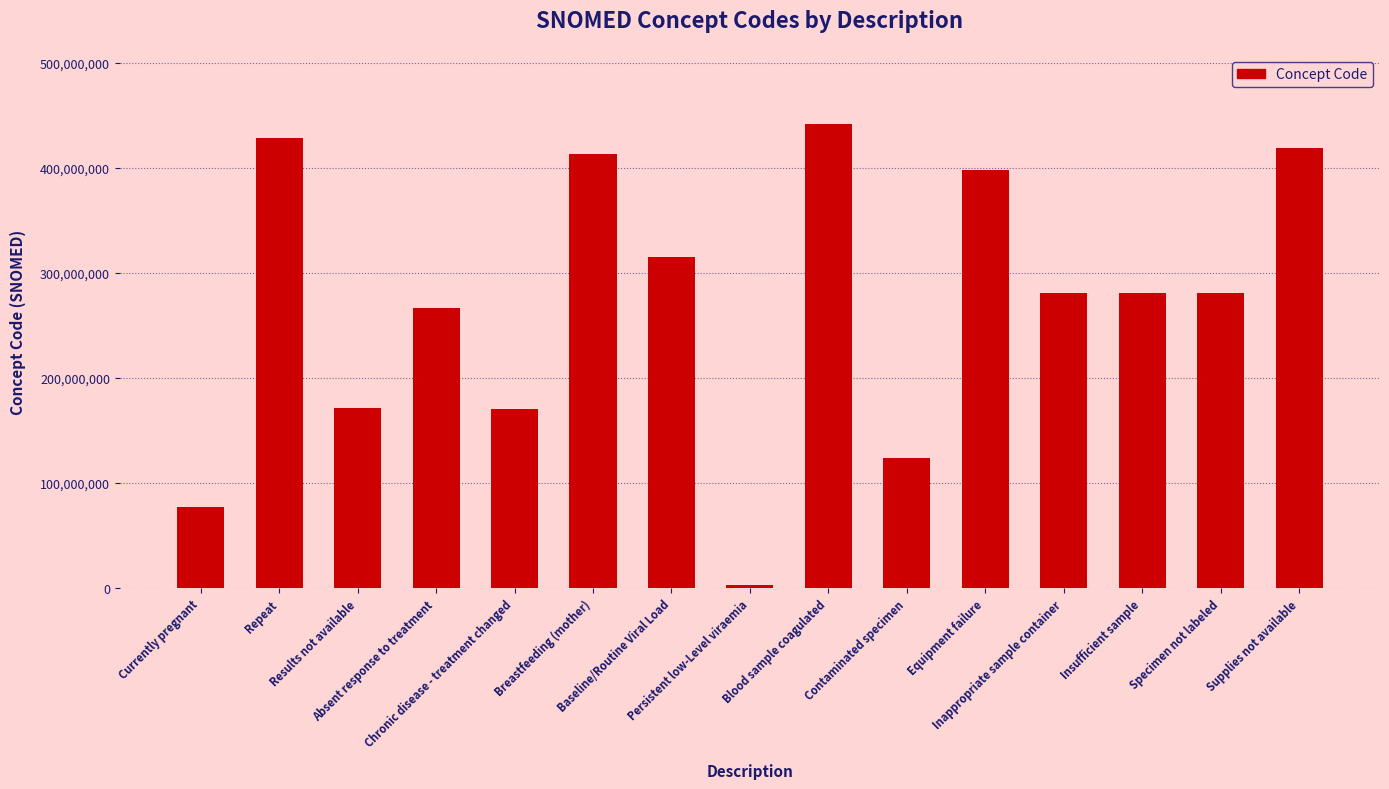

Which label corresponds to the smallest value in the chart?

Persistent low-Level viraemia